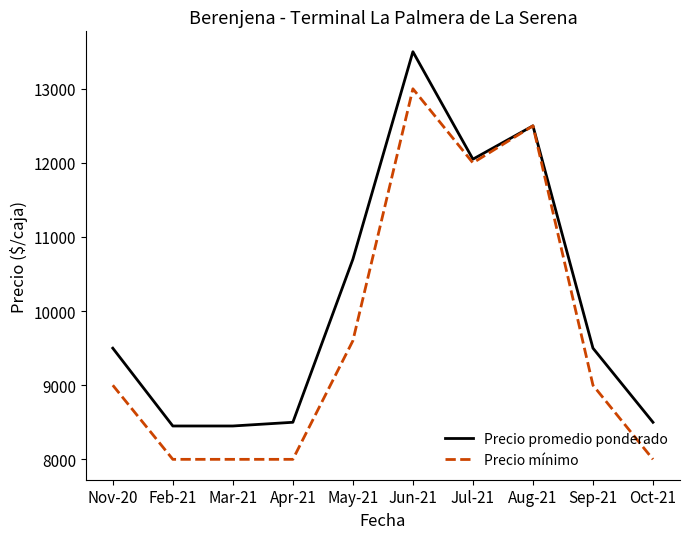

What is the difference between the maximum and minimum values in the Precio mínimo series?

5000